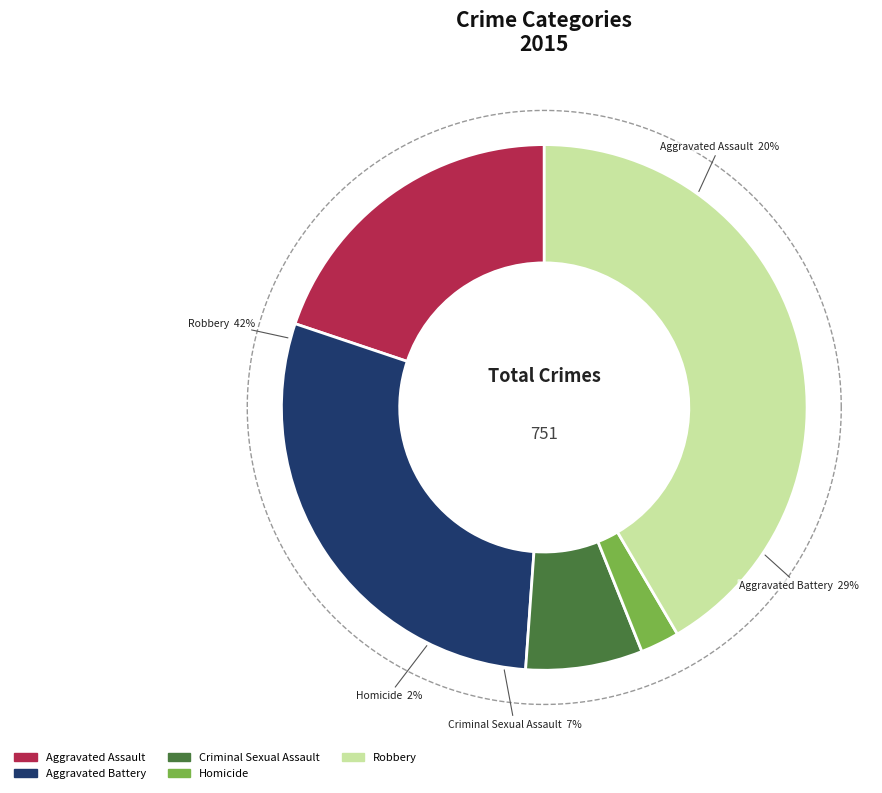

To the nearest percent, what portion does Robbery represent?

42%